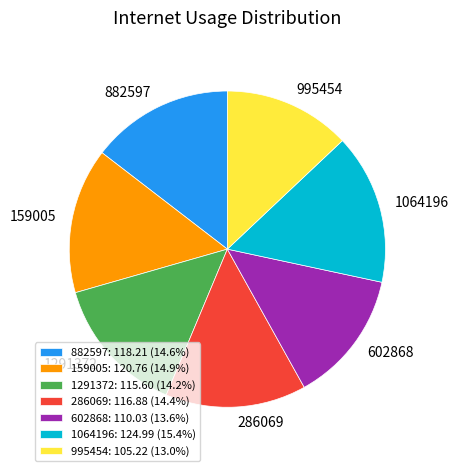

Is there a majority slice in this chart?

No